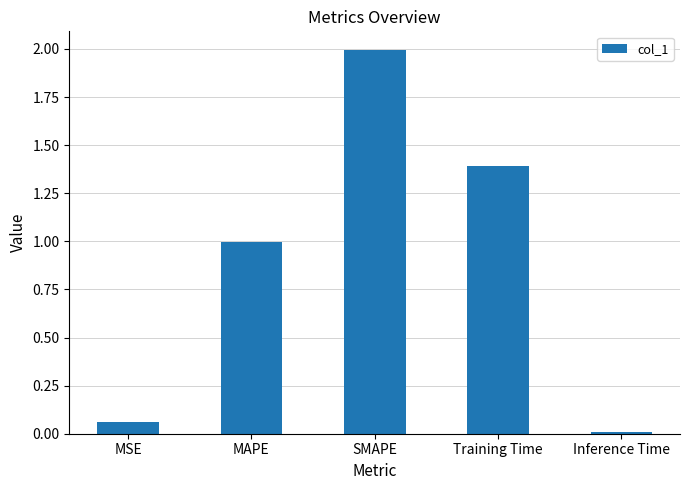

What is the ratio of the value at MAPE to the value at SMAPE?

0.5